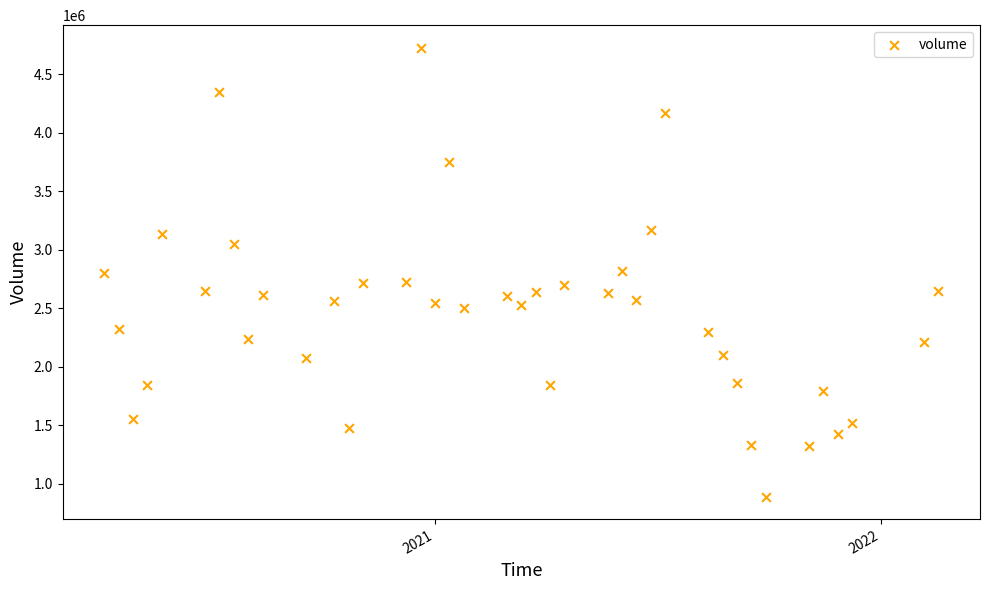

What is the range of Y values (max minus min)?

3836600